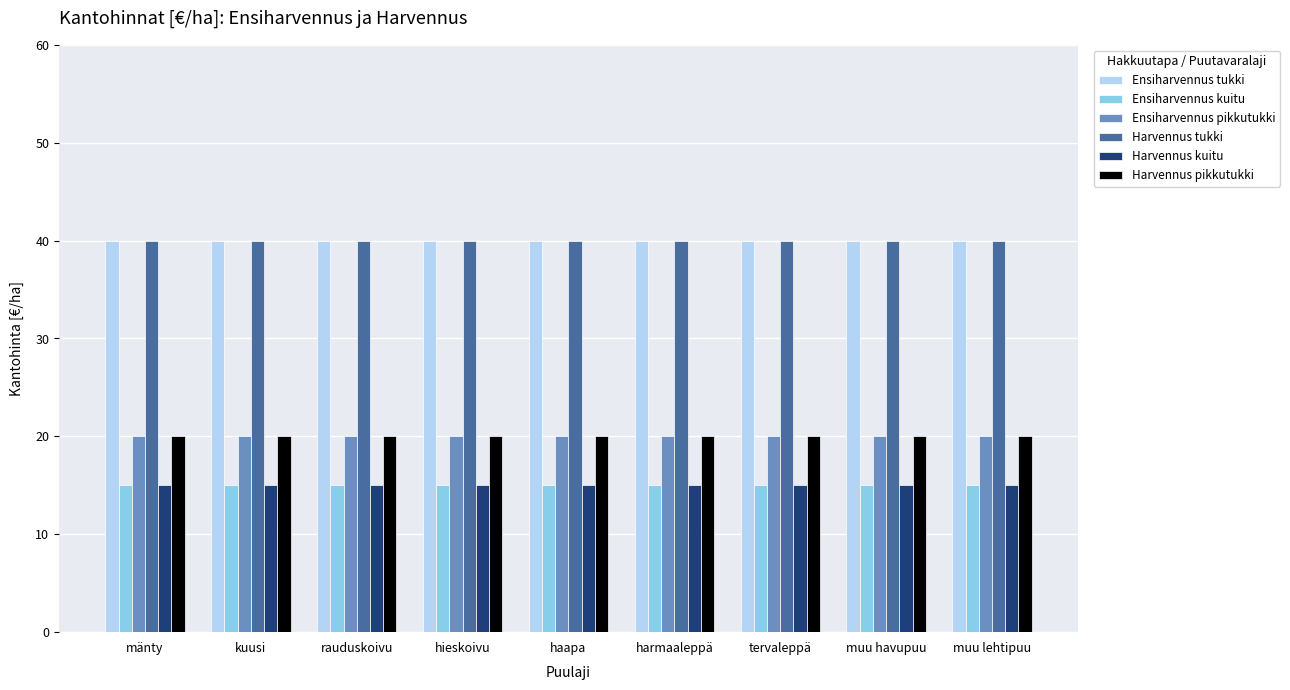

What is the greatest value displayed?

40